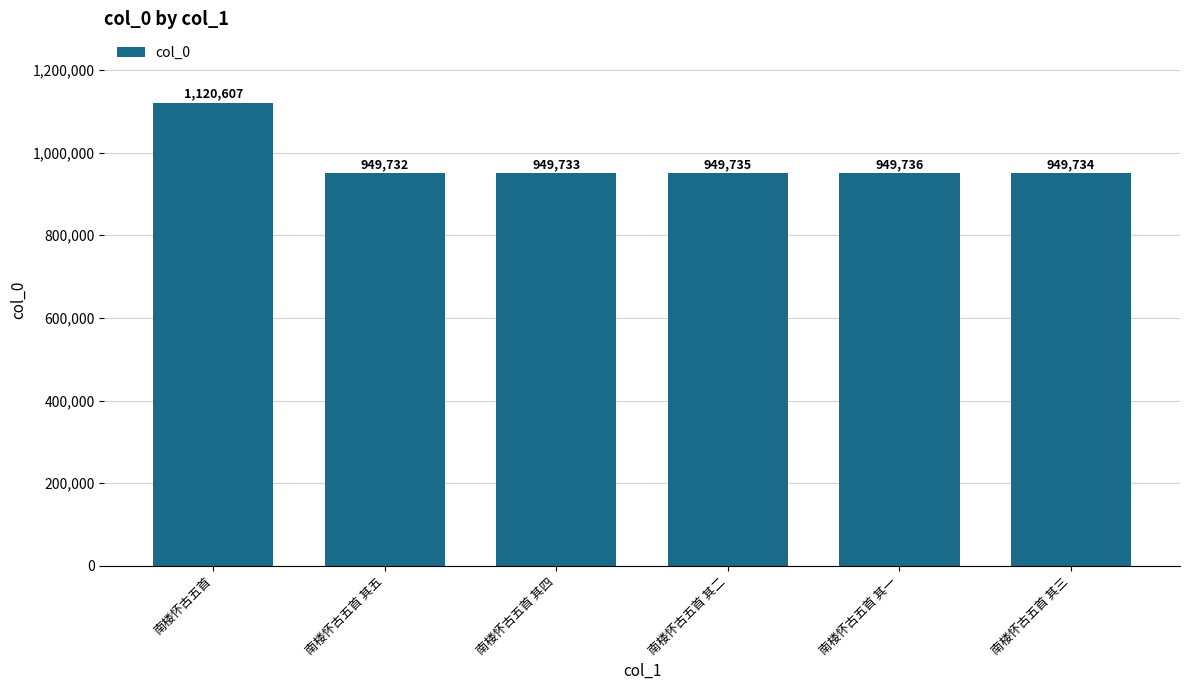

True or false: the data shows 949736 at 南楼怀古五首 其一.

True